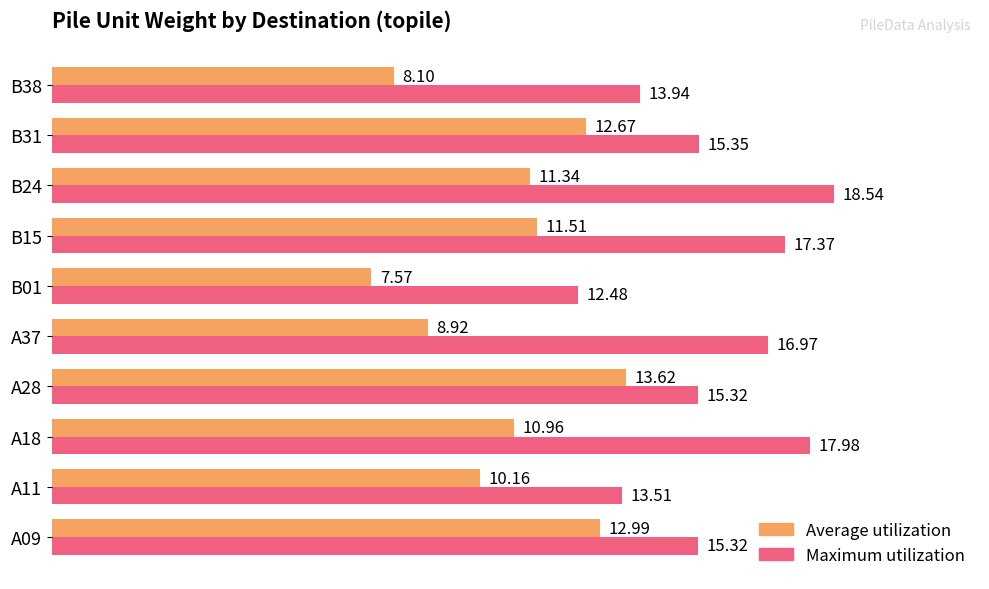

What is the minimum value shown in the chart?

7.6